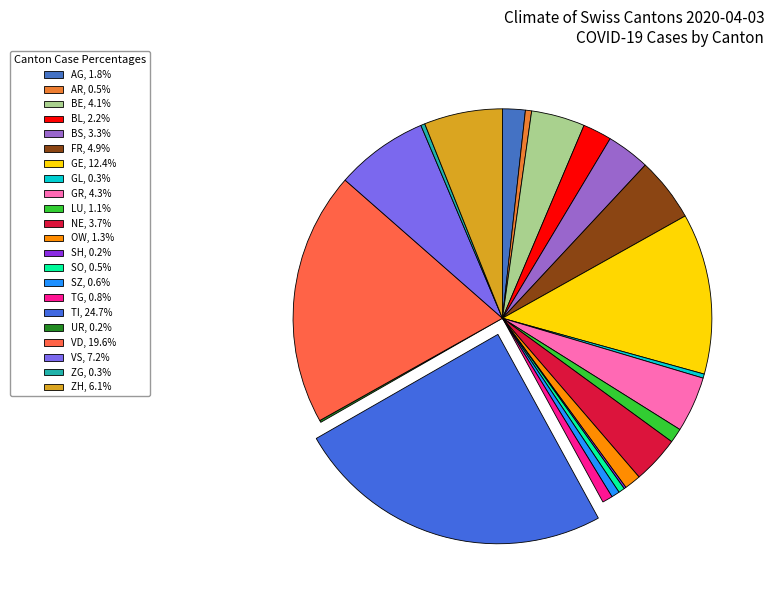

To the nearest percent, what is the combined percentage of LU and SH?

1%